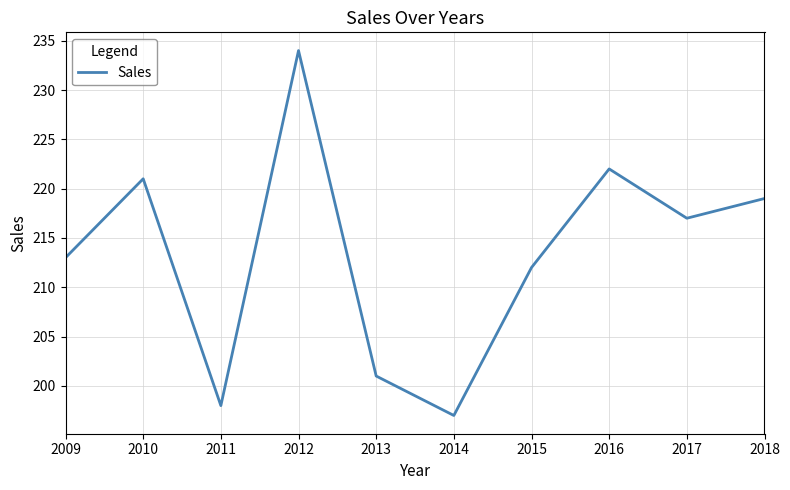

Rank the categories by value from highest to lowest.

2012, 2016, 2010, 2018, 2017, 2009, 2015, 2013, 2011, 2014